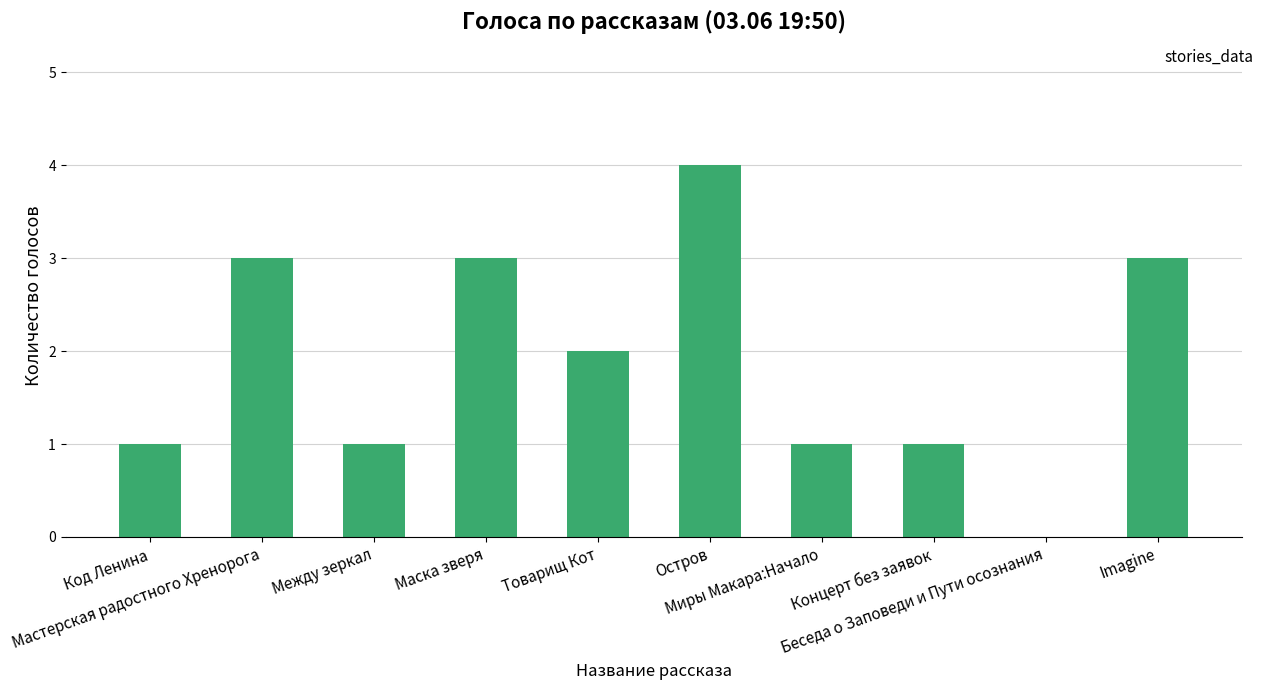

Reading left to right, what are all the values shown in this chart?

1	3	1	3	2	4	1	1	0	3